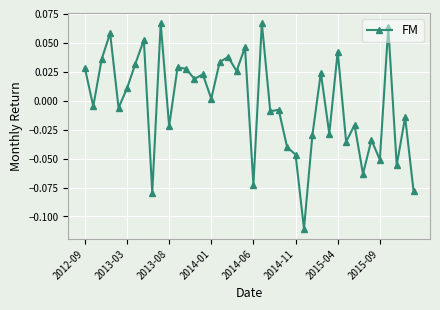

How many data points are above 0?

20